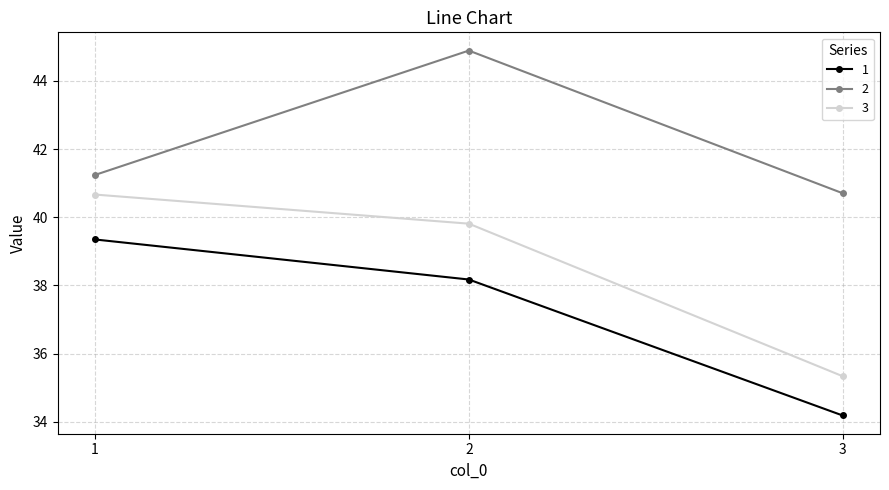

What is the approximate value of 2 at 2?

44.9